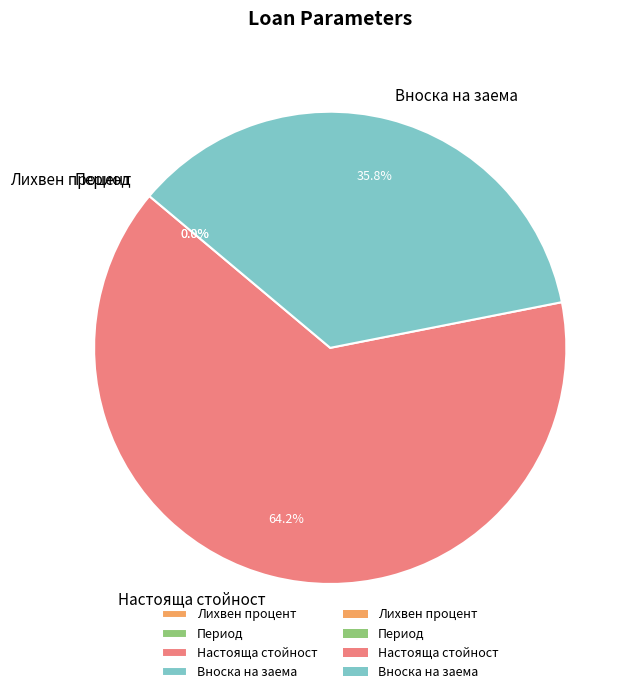

Which has a higher value, Вноска на заема or Настояща стойност?

Настояща стойност